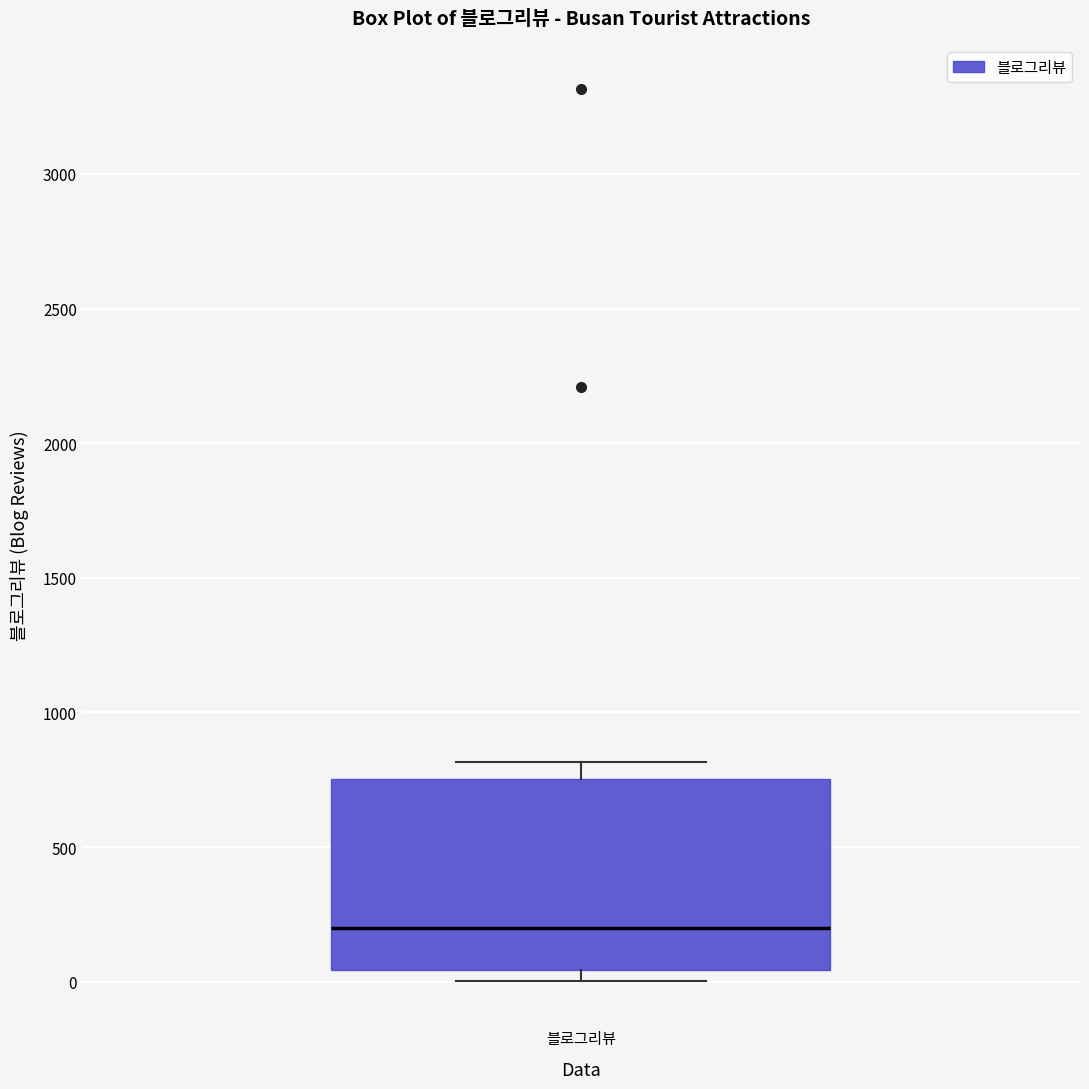

Read this box plot against the y-axis: the position of the median line, the range covered by the box, and the ends of both whiskers. The values are not printed on the chart, so give them approximately, as read against the axis.

median 200, box 50 to 750, whiskers 0 to 800